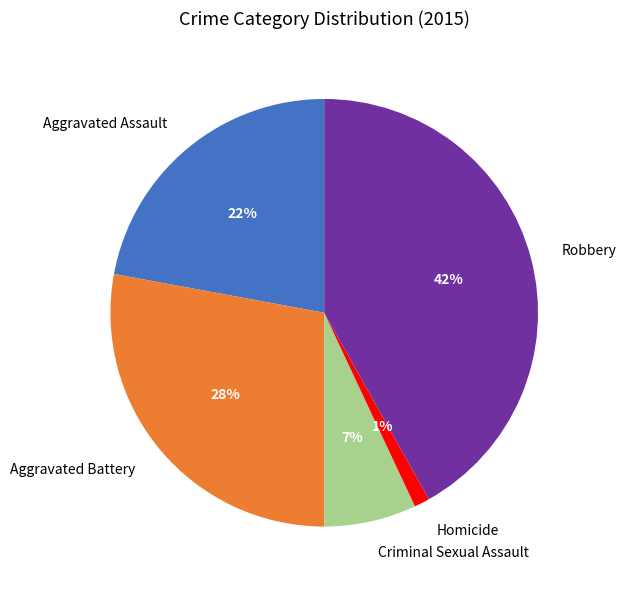

How many segments does this pie chart have?

5